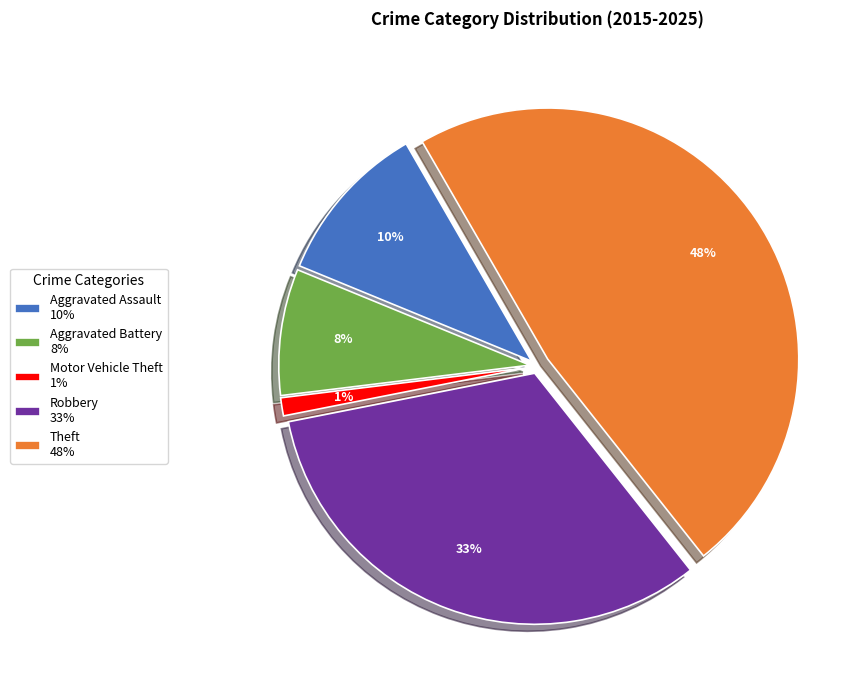

Is it true that Robbery is 45% of the pie?

False